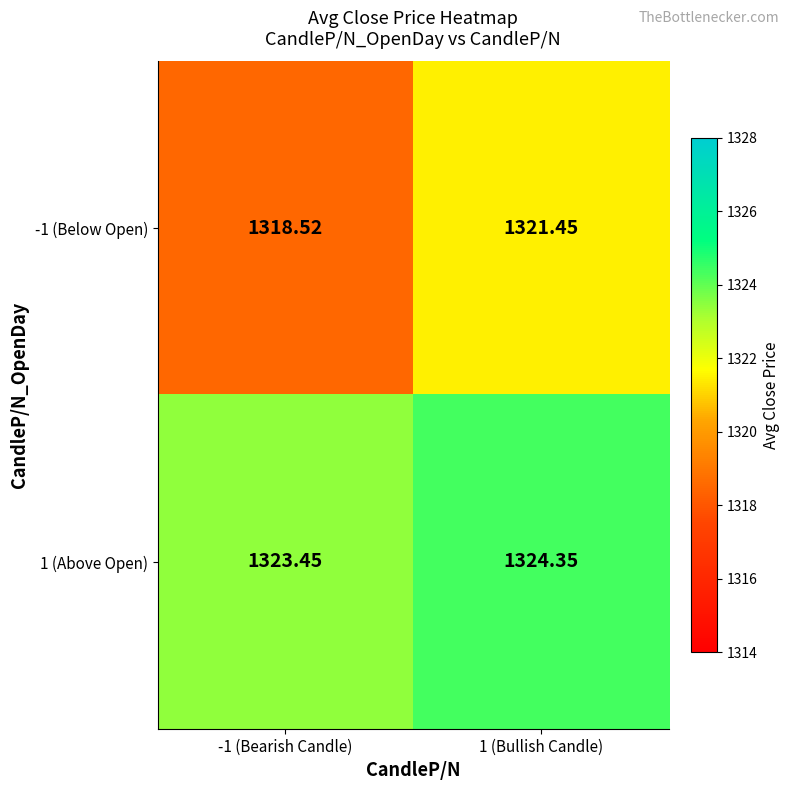

Is the value of 1 (Above Open) at -1 (Bearish Candle) greater than the value of -1 (Below Open) at -1 (Bearish Candle)?

Yes